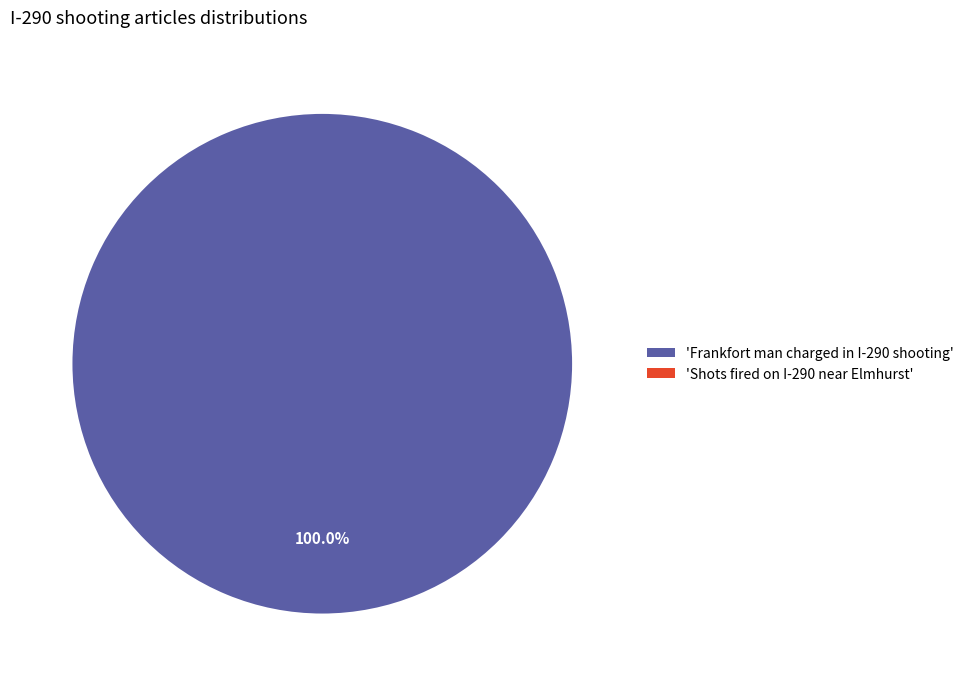

Is Shots fired on I-290 near Elmhurst the majority of the pie?

No